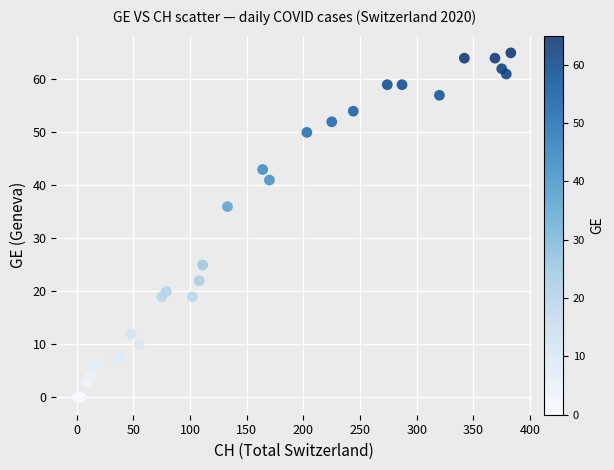

What Y value in the scatter plot is closest to 32?

36